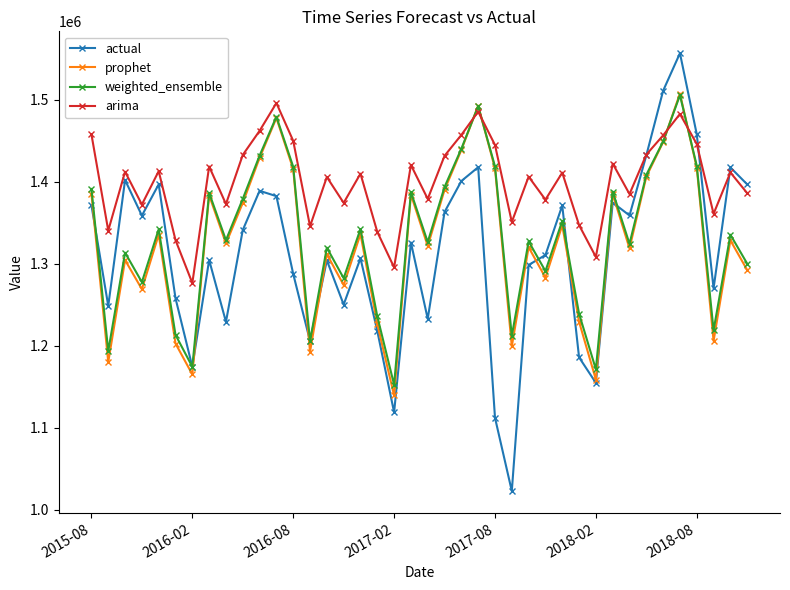

In arima, how many points are higher than both neighbors (excluding endpoints)?

13